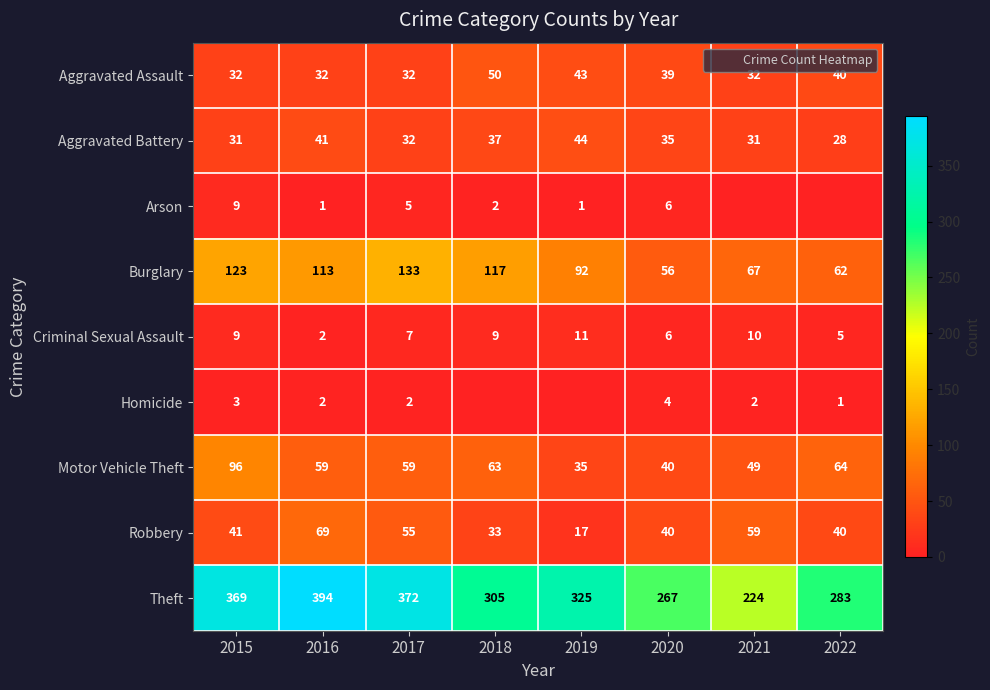

At which label does Aggravated Assault reach its minimum?

2015